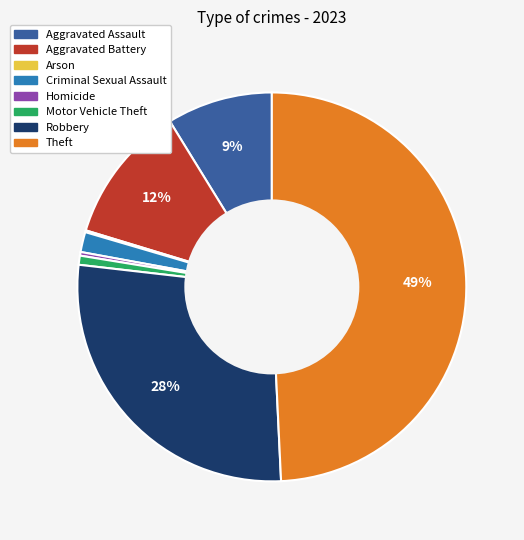

To the nearest percent, what is the combined percentage of Aggravated Assault and Homicide?

9%